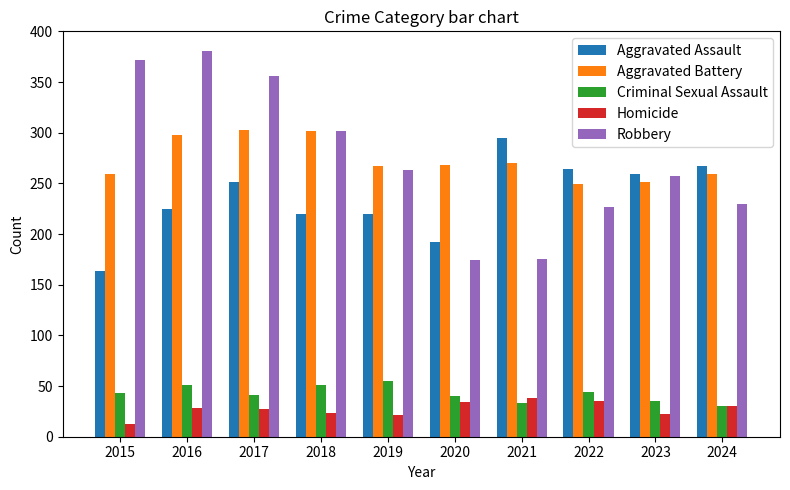

The Aggravated Assault series shows 220 at 2018. True or false?

True